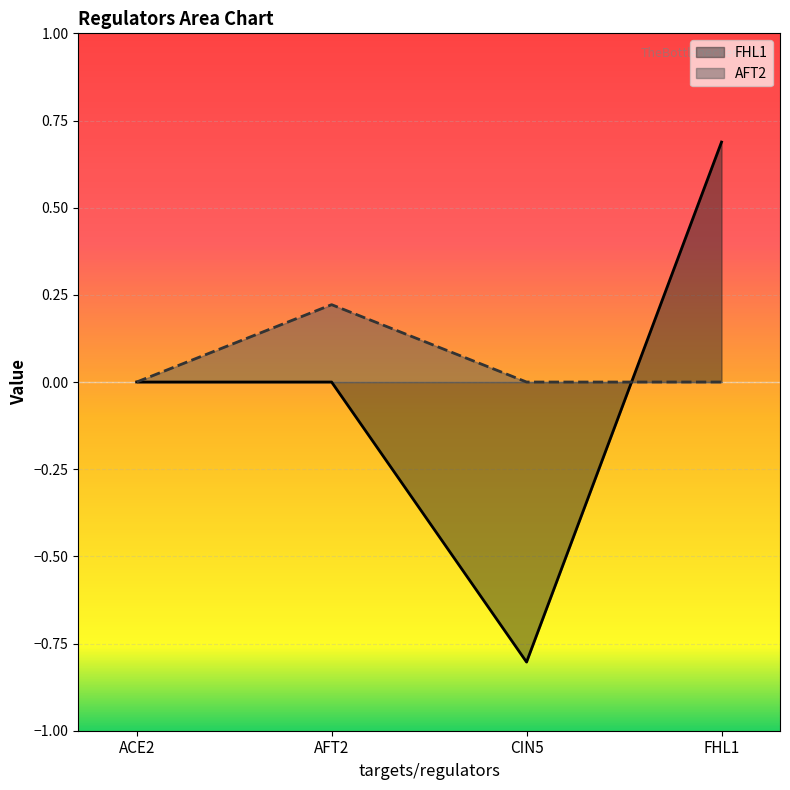

How many positive values does the AFT2 series have?

1